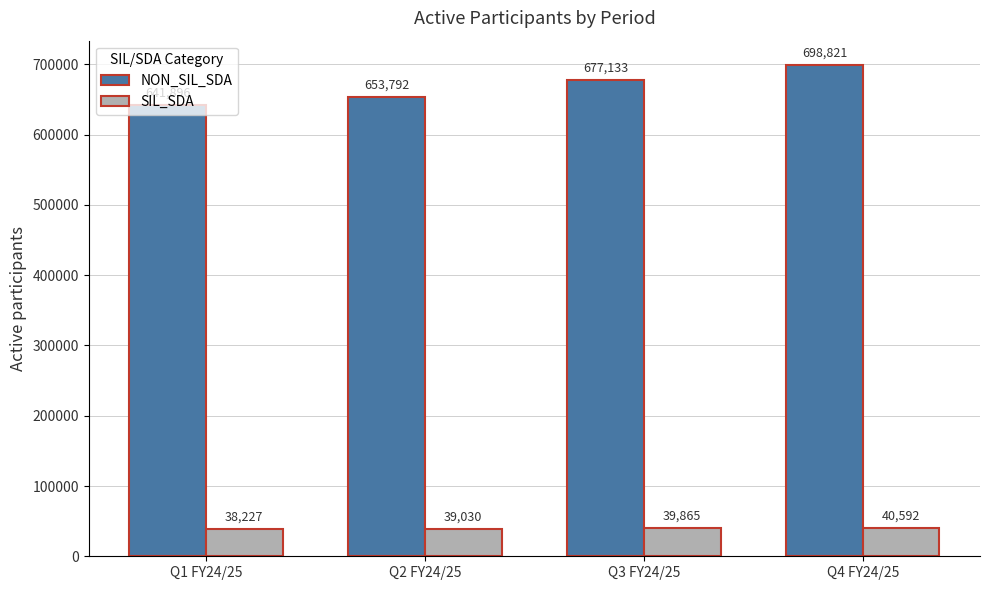

What is the label of the 1st bar from the left?

Q1 FY24/25